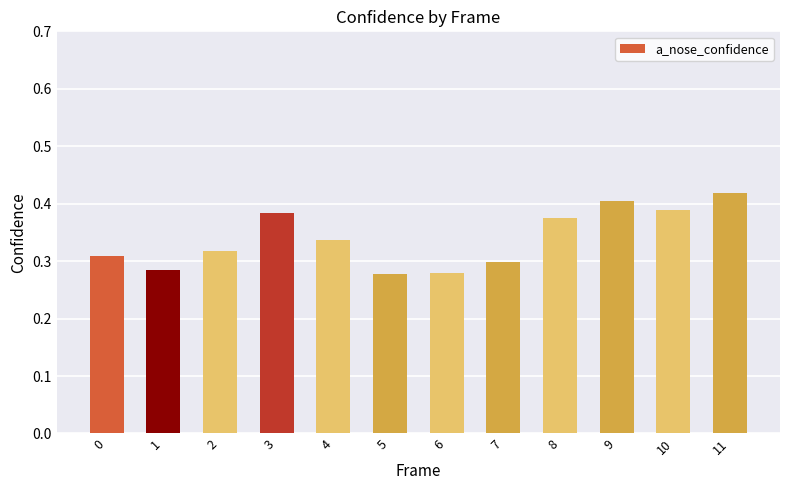

True or false: the data shows 0.3 at 5.

True